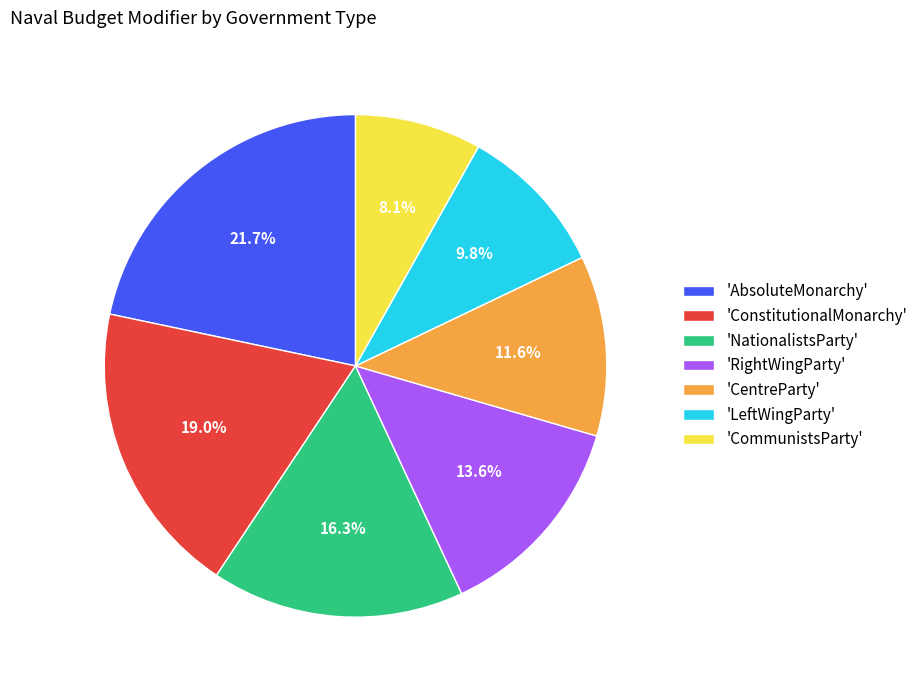

Which category has the smallest portion of the pie?

'CommunistsParty'